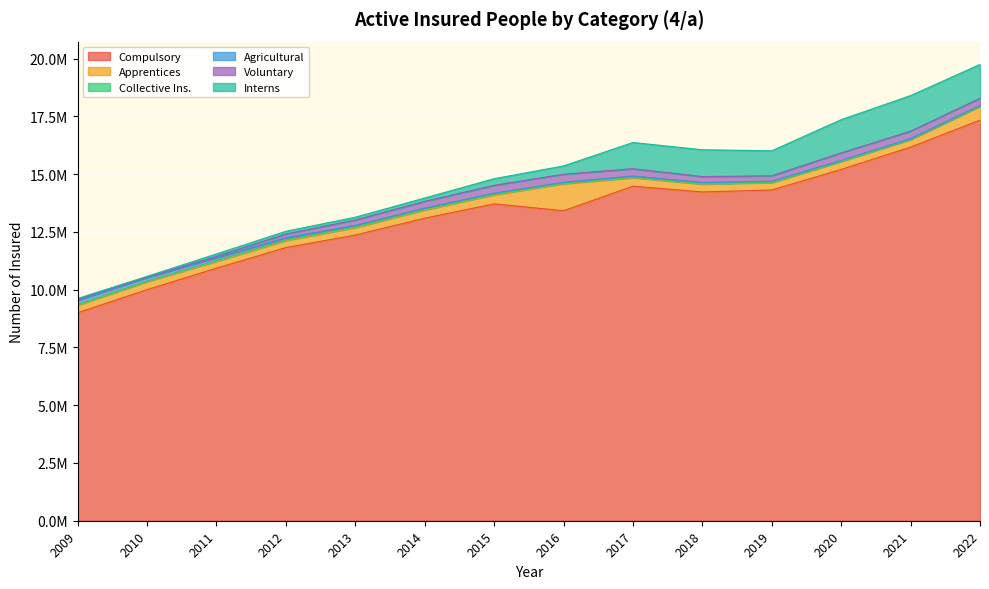

Where is the first local maximum for Apprentices?

2010